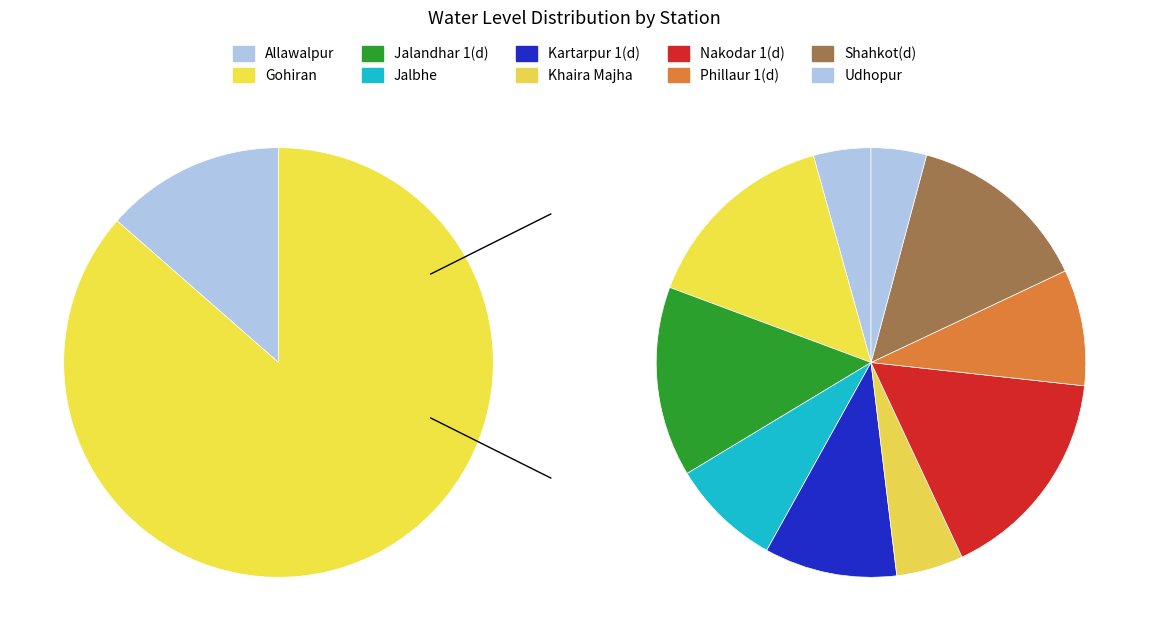

Rank the categories by value from lowest to highest.

Udhopur, Allawalpur, Khaira Majha, Jalbhe, Phillaur 1(d), Kartarpur 1(d), Shahkot(d), Jalandhar 1(d), Gohiran, Nakodar 1(d)